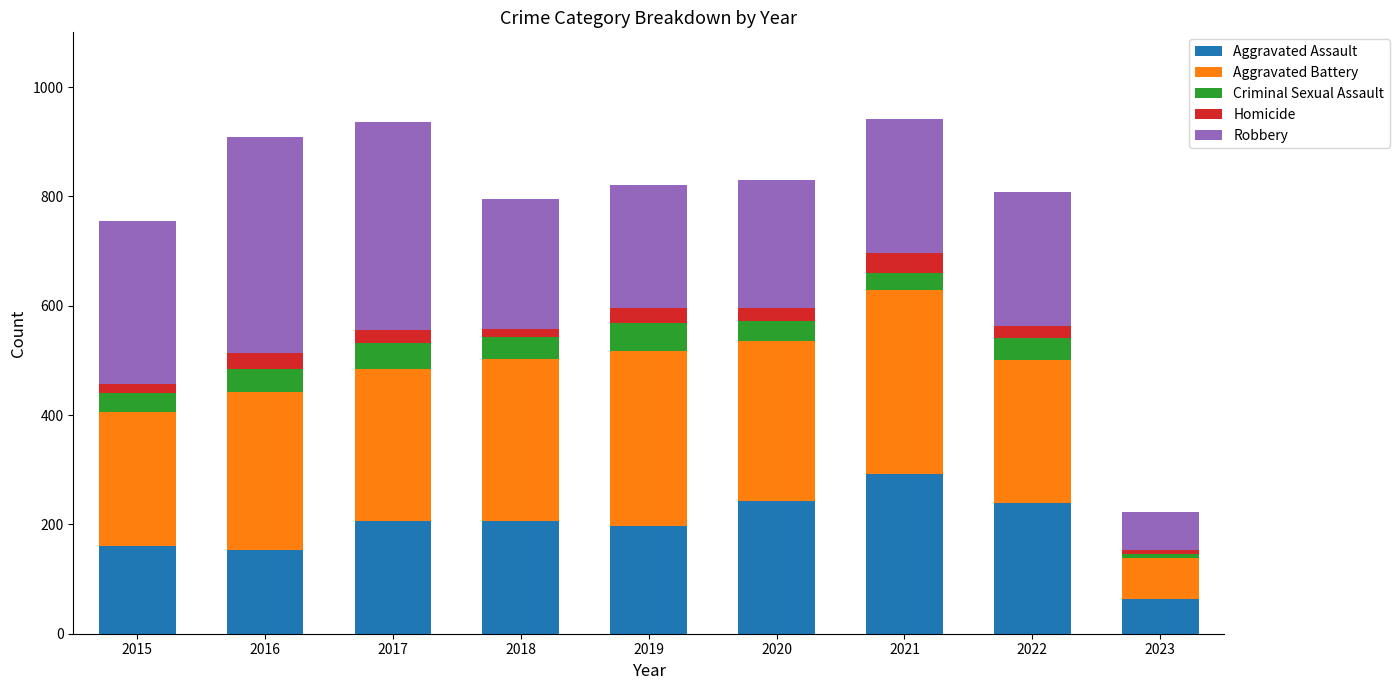

What is the highest value of the Aggravated Assault series?

292